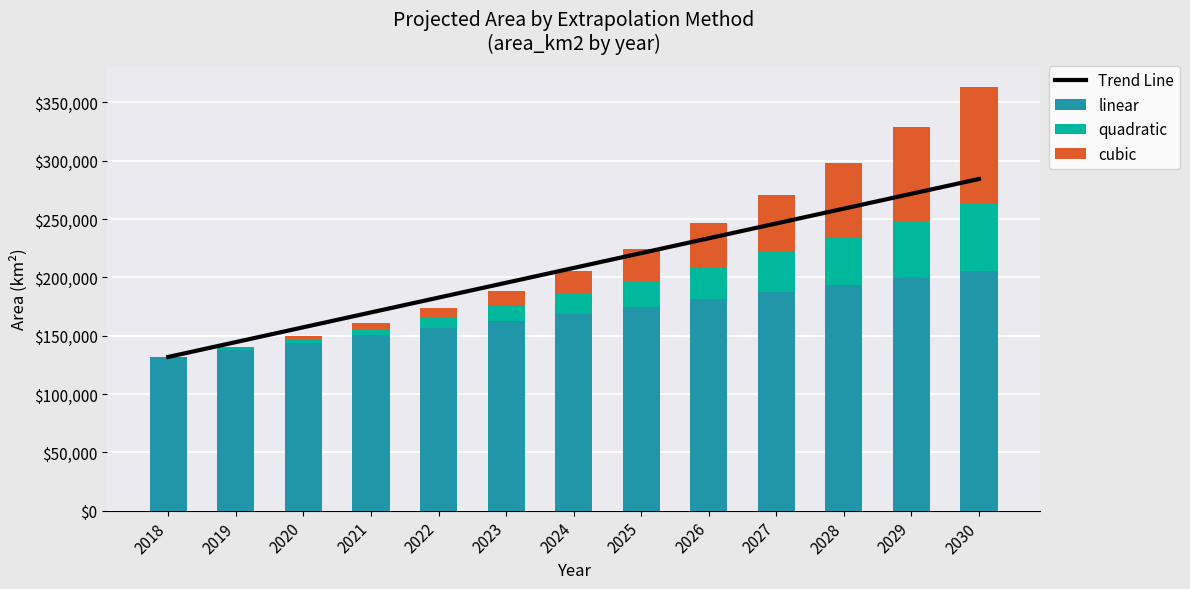

At which label is Trend Line closest to 208122?

2024